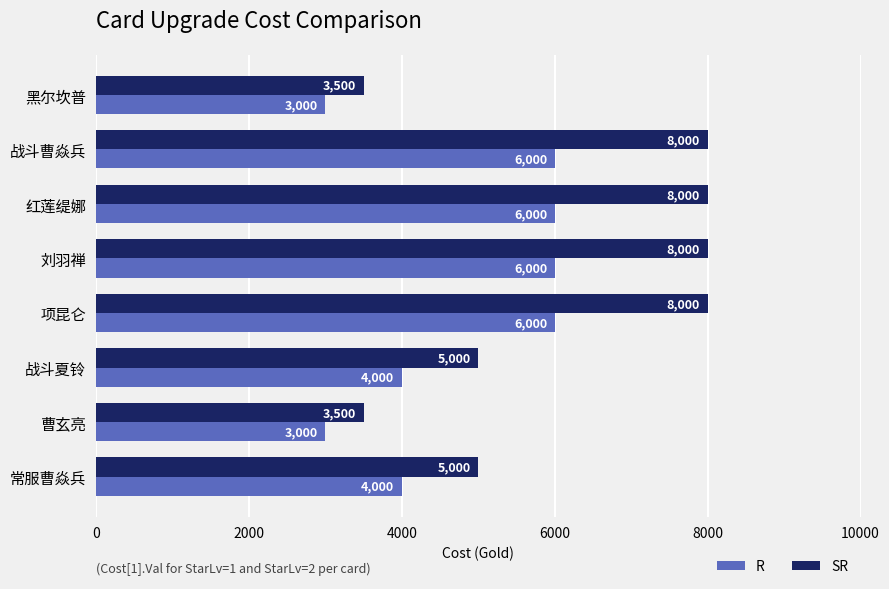

Rank the series by their average value, from highest to lowest.

SR, R